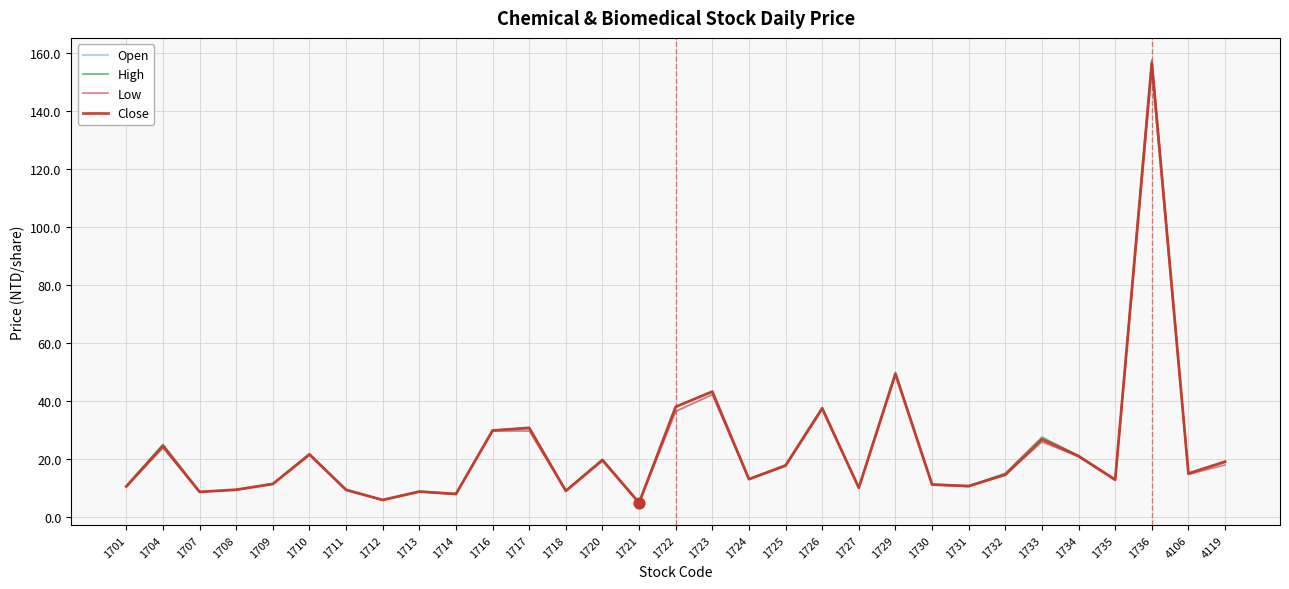

Which series has the largest range (max minus min)?

Open